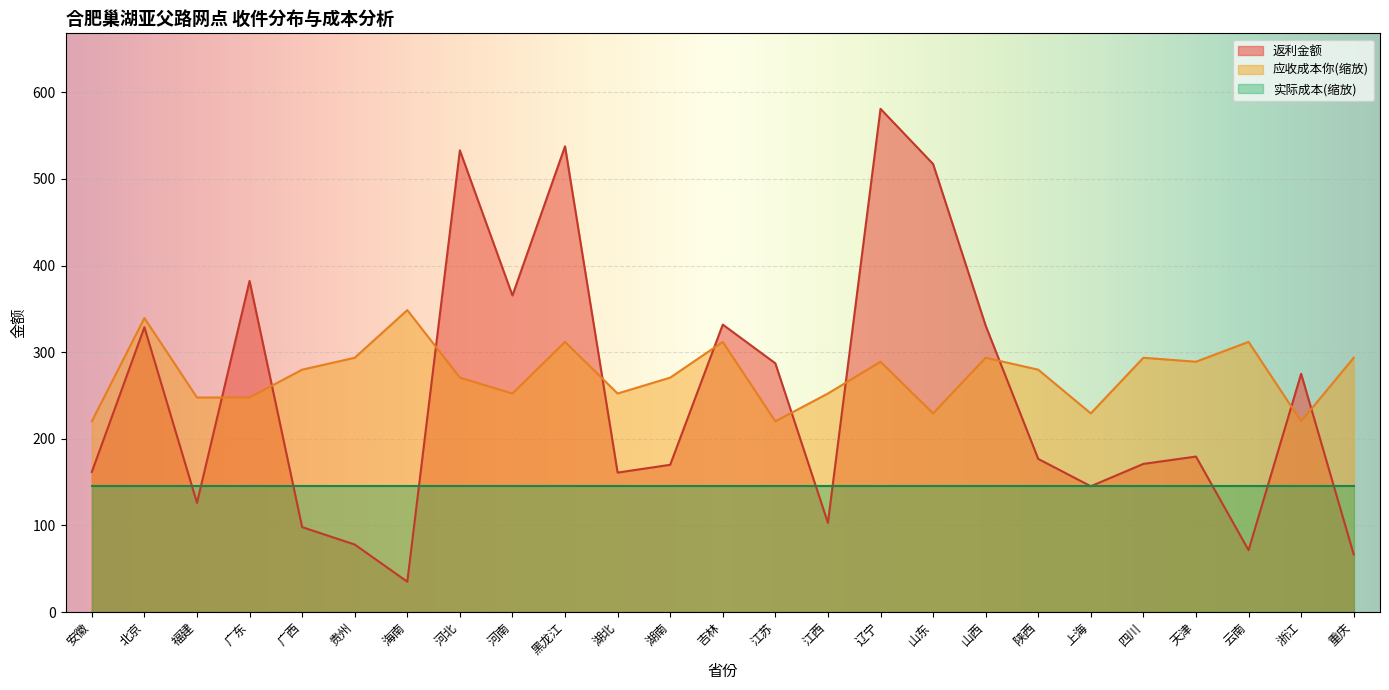

The 返利金额 series shows 90.4 at 上海. True or false?

False